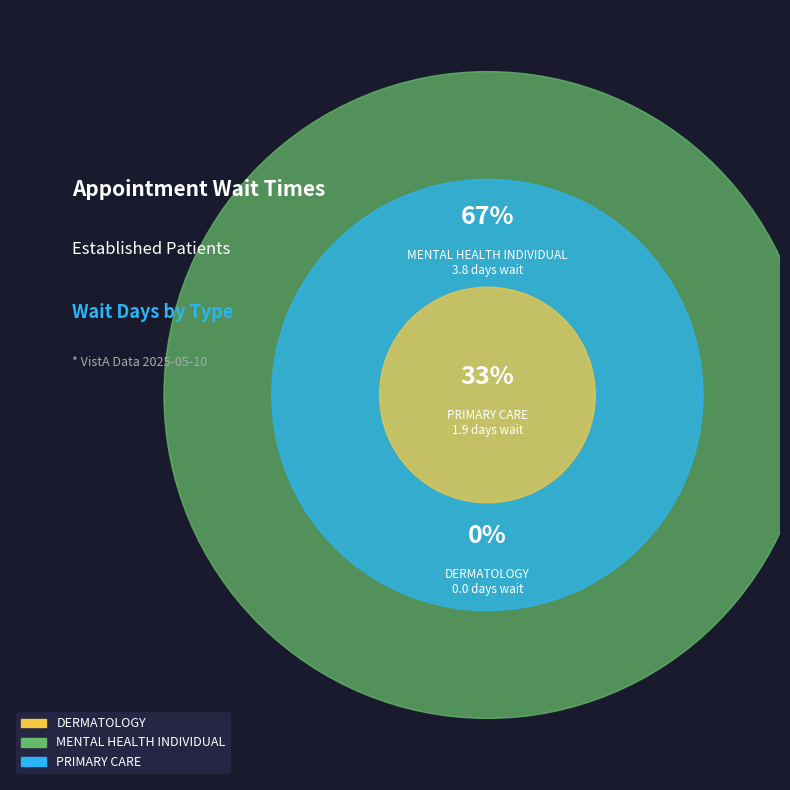

To the nearest percent, what is the average slice percentage?

33%